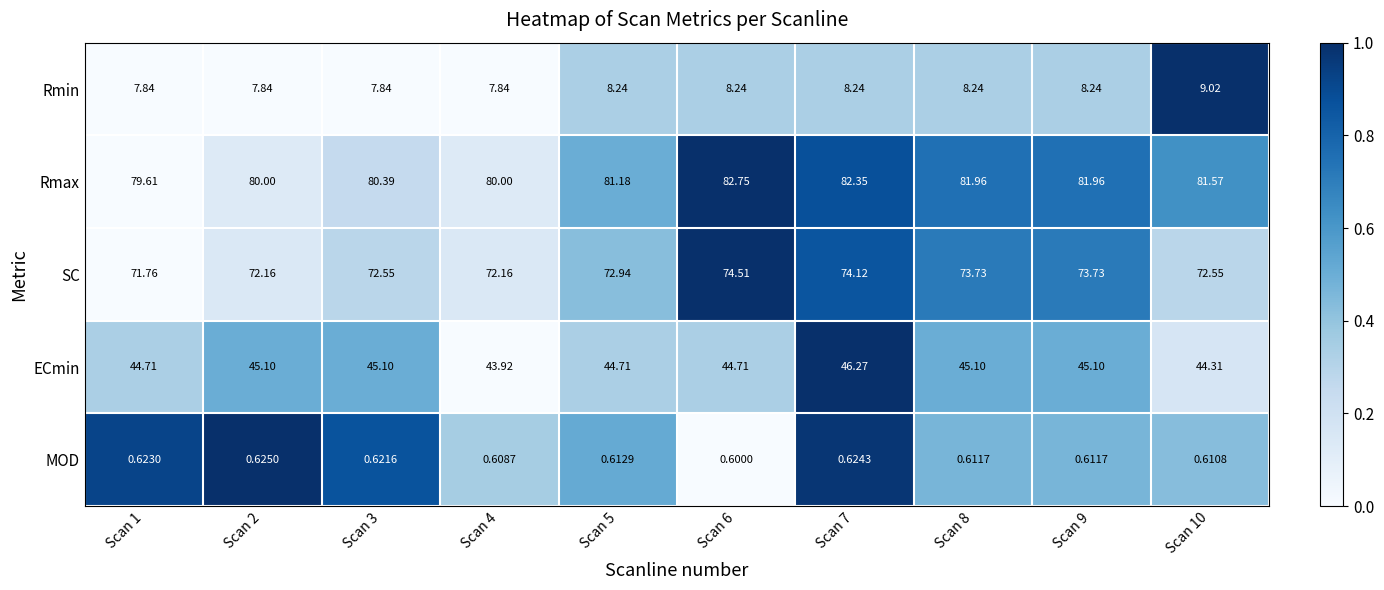

Which series changed the most between Scan 5 and Scan 9?

SC